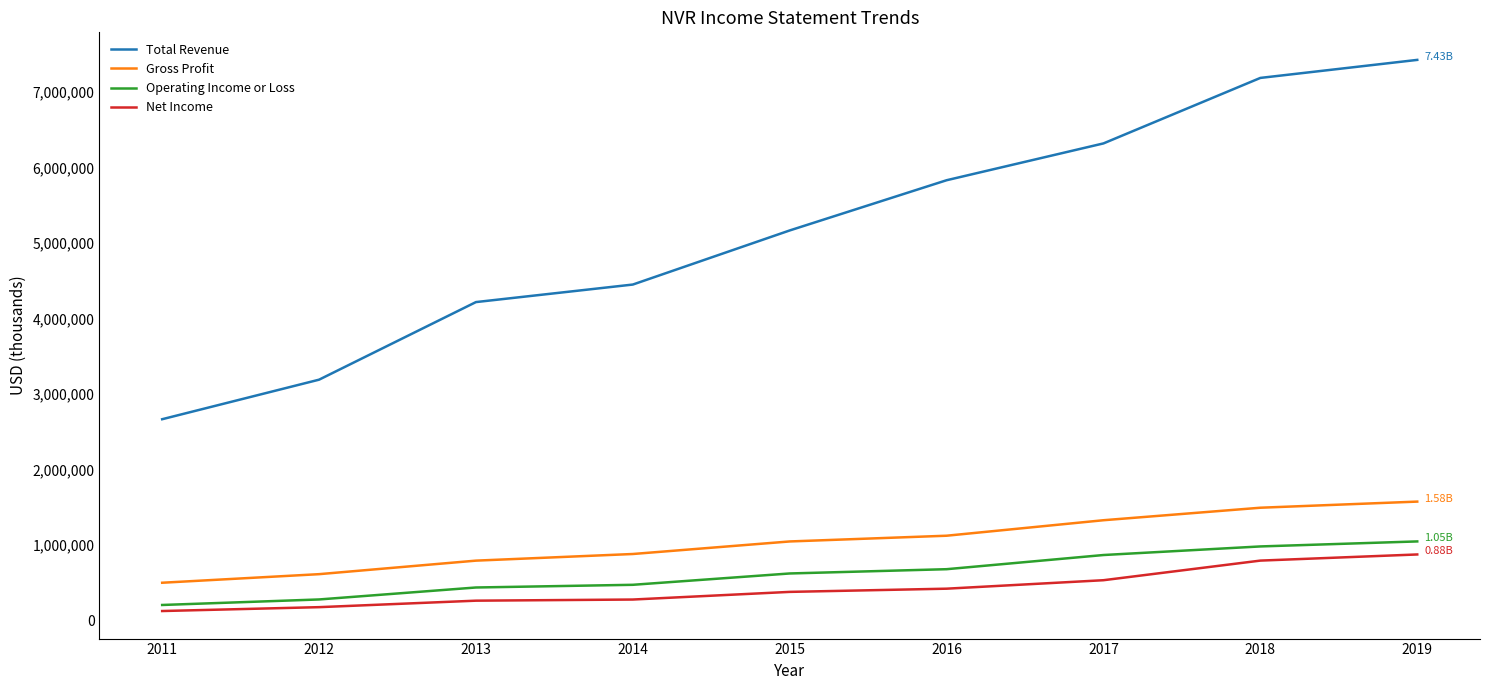

What is the difference between the highest and lowest values at 2018?

6392500